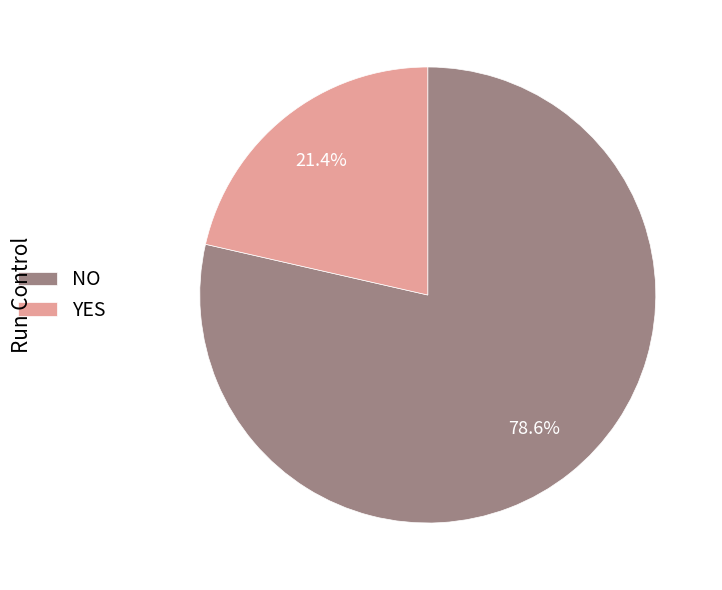

Is the sum of NO and YES greater than half?

Yes